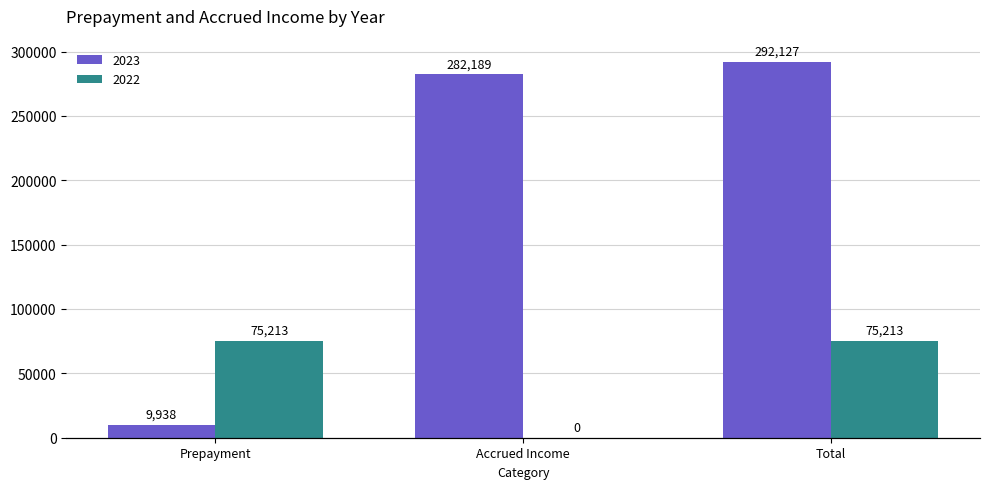

Reading right to left, what are all the values shown in this chart?

2023: Total=292127	Accrued Income=282189	Prepayment=9938
2022: Total=75213	Accrued Income=0	Prepayment=75213